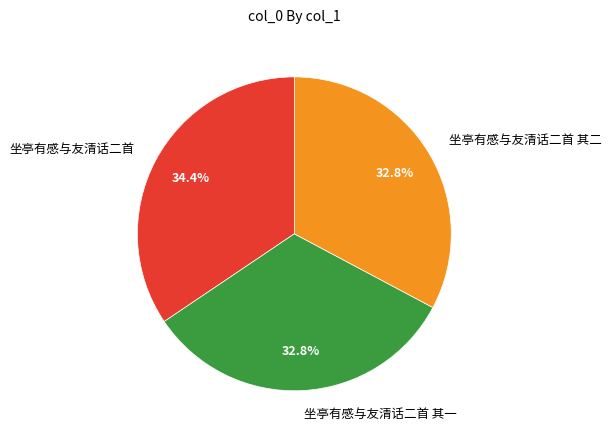

Is there a majority slice in this chart?

No